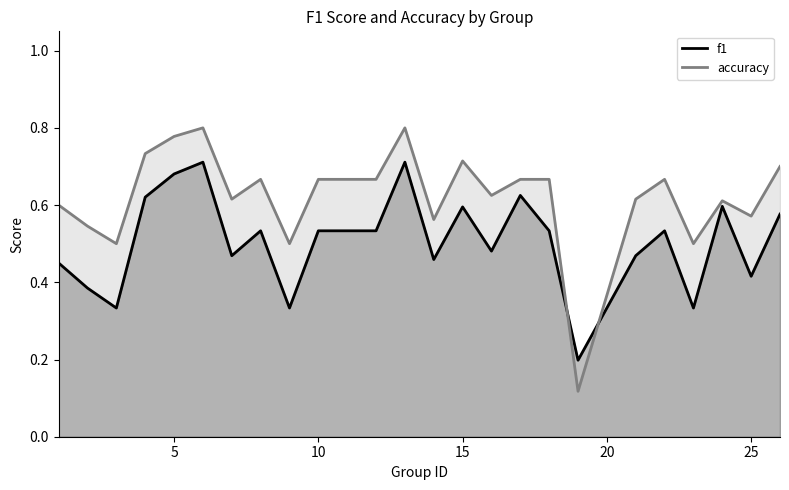

The value of f1 at 5 is 1.1. True or false?

False